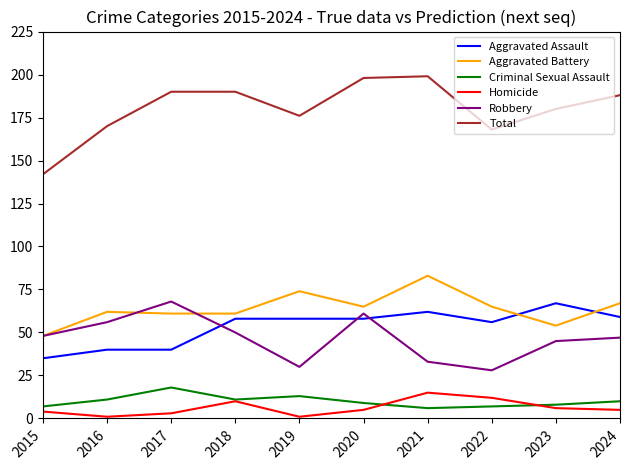

Is it true that Robbery equals 92 at 2017?

False